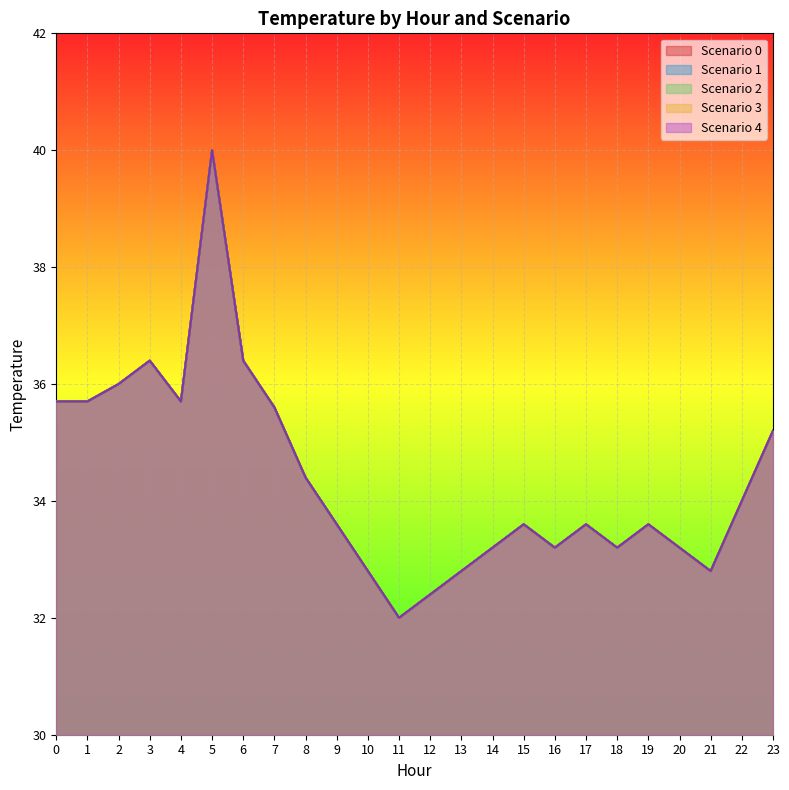

True or false: Scenario 2 and Scenario 4 intersect in this chart.

False